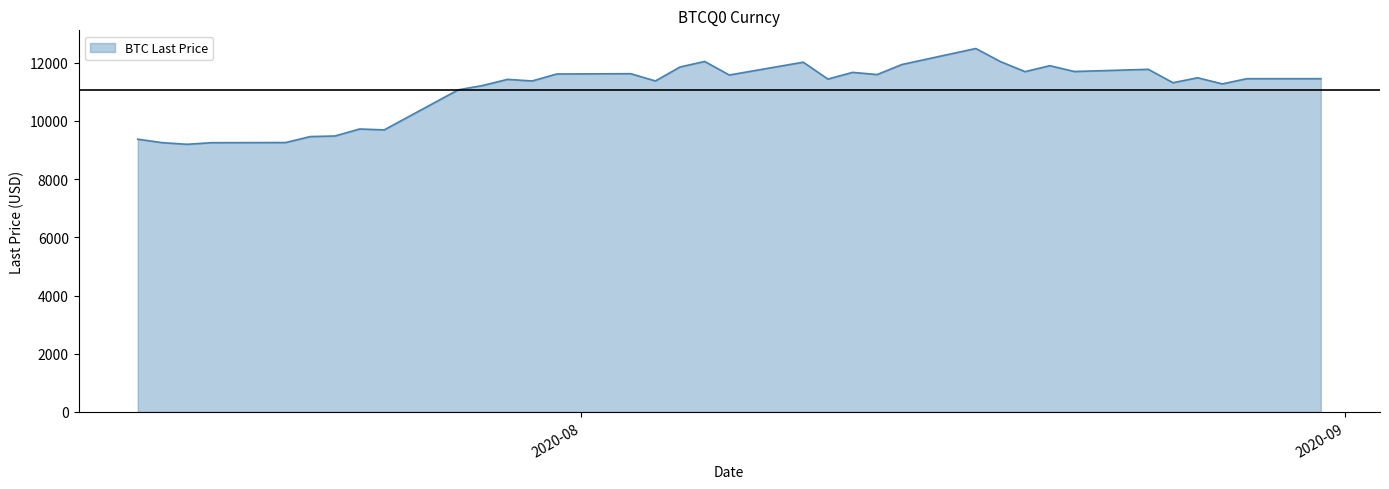

What is the greatest value displayed?

12485